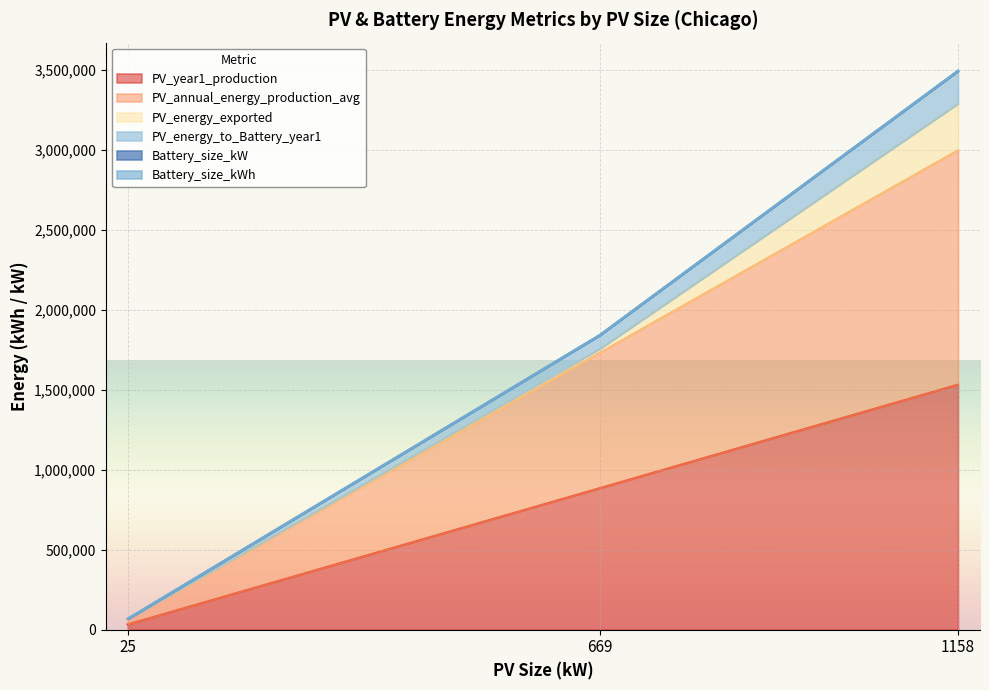

What is the maximum value shown in the chart?

3495956.1